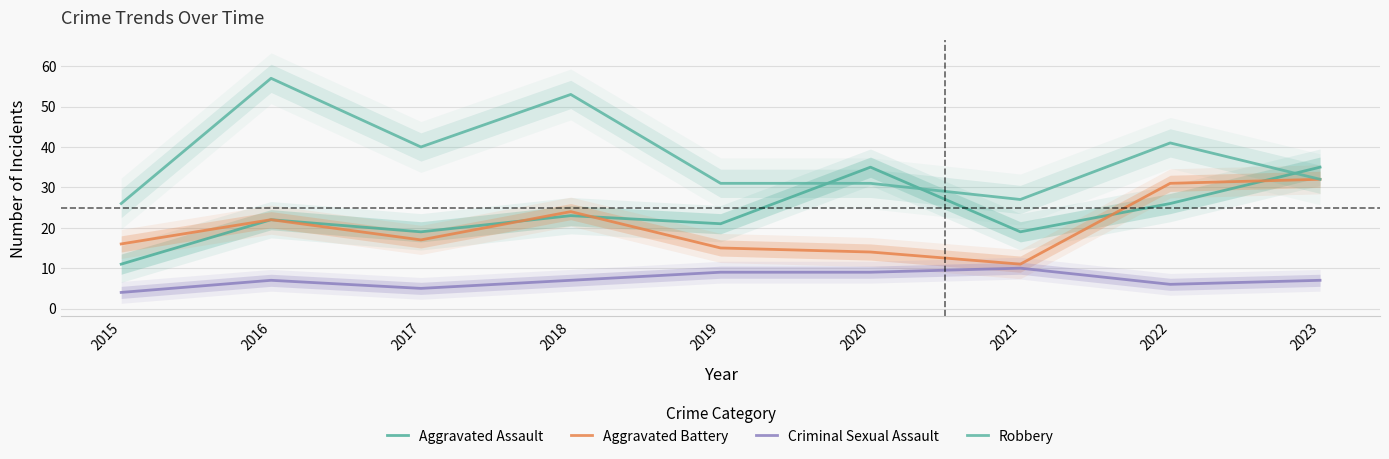

What is the maximum value shown in the chart?

57